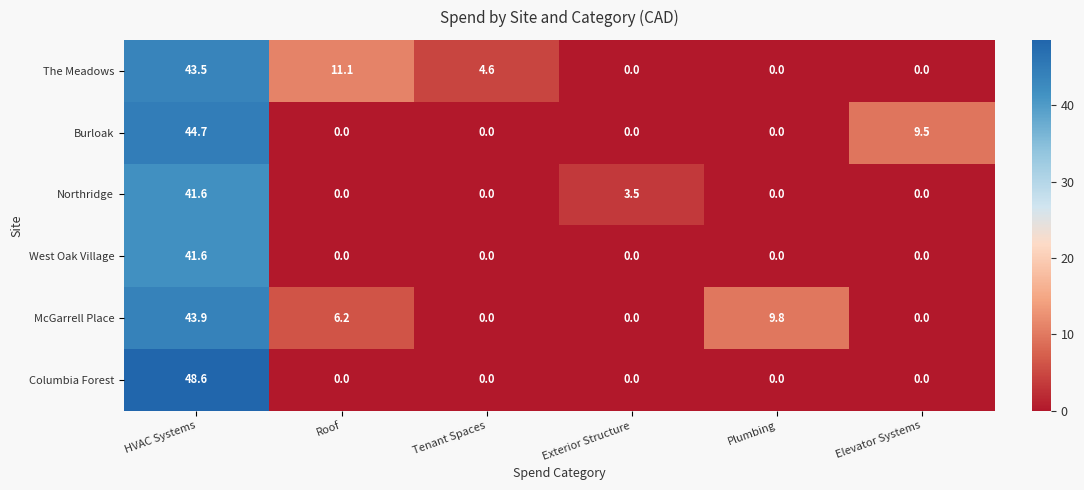

How many values in the McGarrell Place series exceed 6?

3